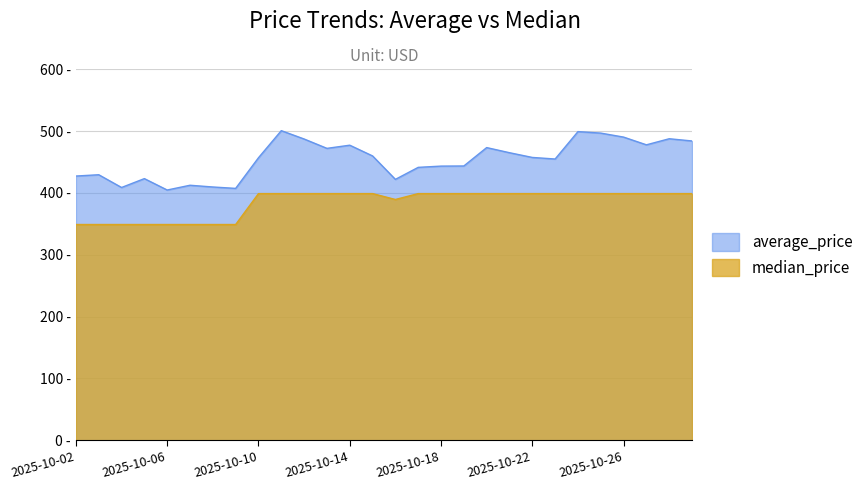

What is the value of the median_price point at the 2nd from the left?

349.0